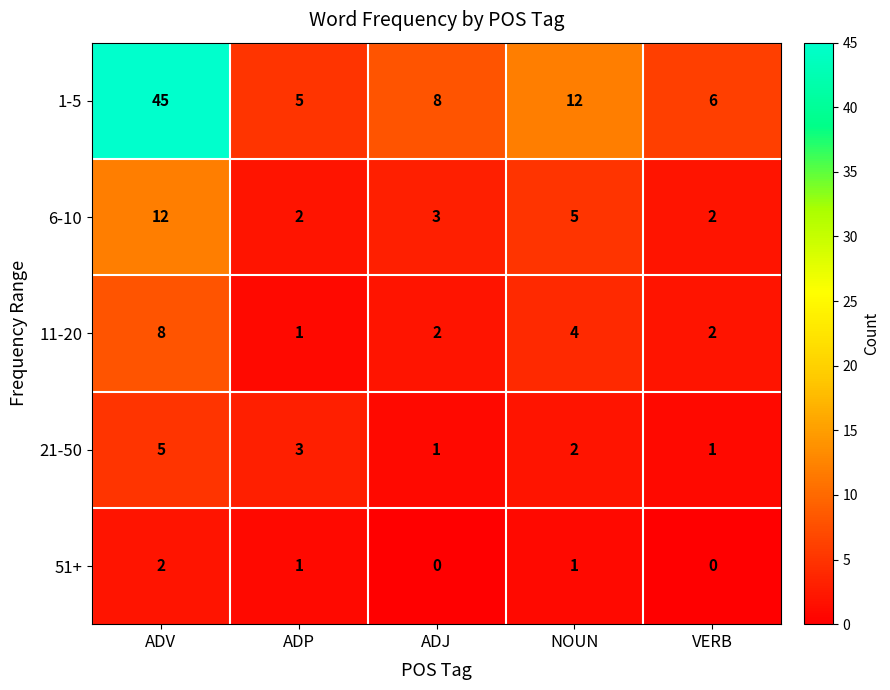

Reading right to left, transcribe all the data shown in this chart.

1-5: 6	12	8	5	45
6-10: 2	5	3	2	12
11-20: 2	4	2	1	8
21-50: 1	2	1	3	5
51+: 0	1	0	1	2